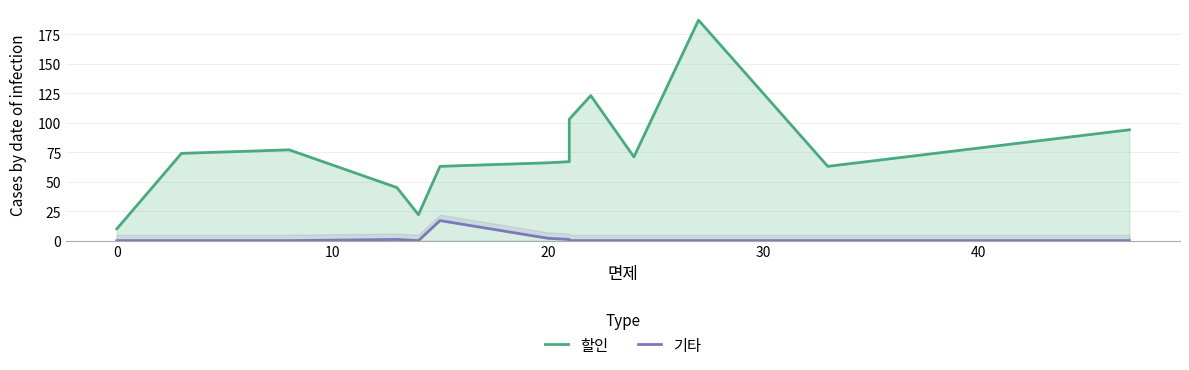

True or false: 할인 and 기타 cross at least once.

False